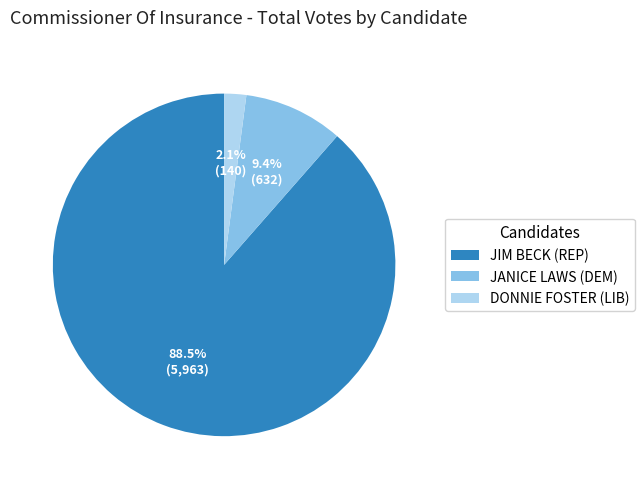

Rank the categories by value from lowest to highest.

DONNIE FOSTER (LIB), JANICE LAWS (DEM), JIM BECK (REP)